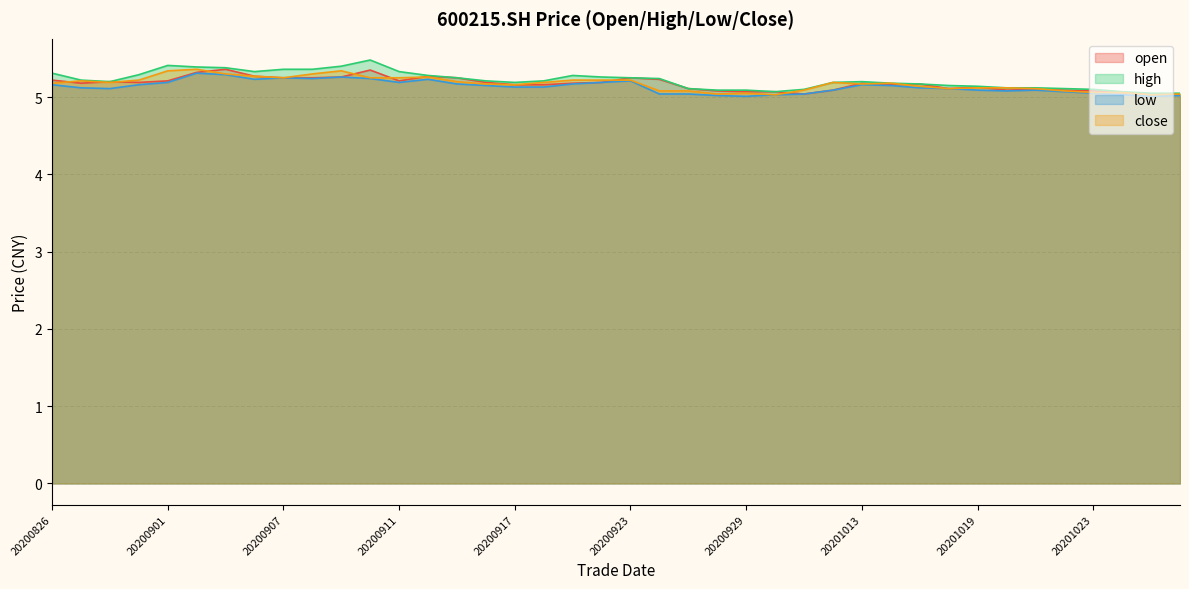

What is the highest value of the close series?

5.4